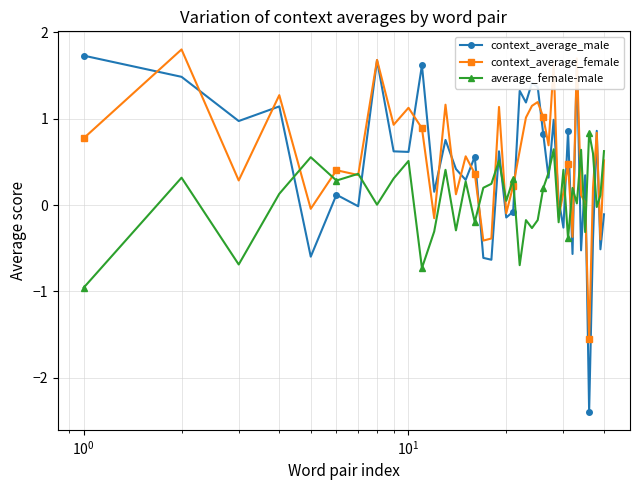

What is the greatest value displayed?

1.8